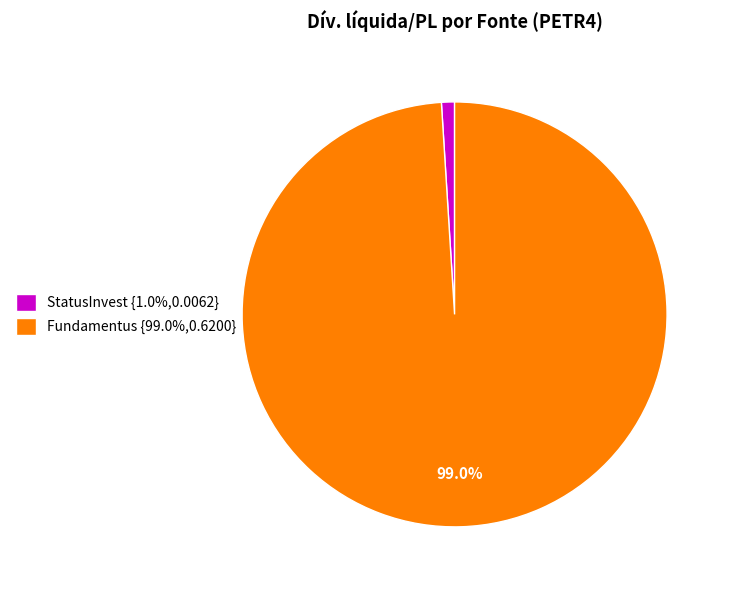

Which slice represents more than half of the pie?

Fundamentus